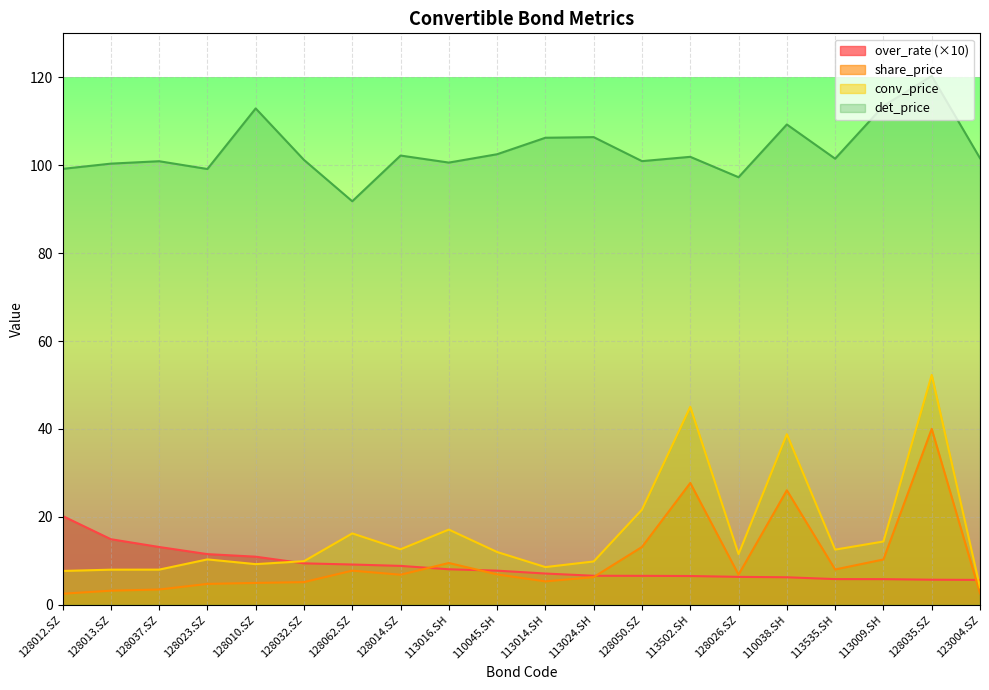

How many lines are shown in the chart?

4